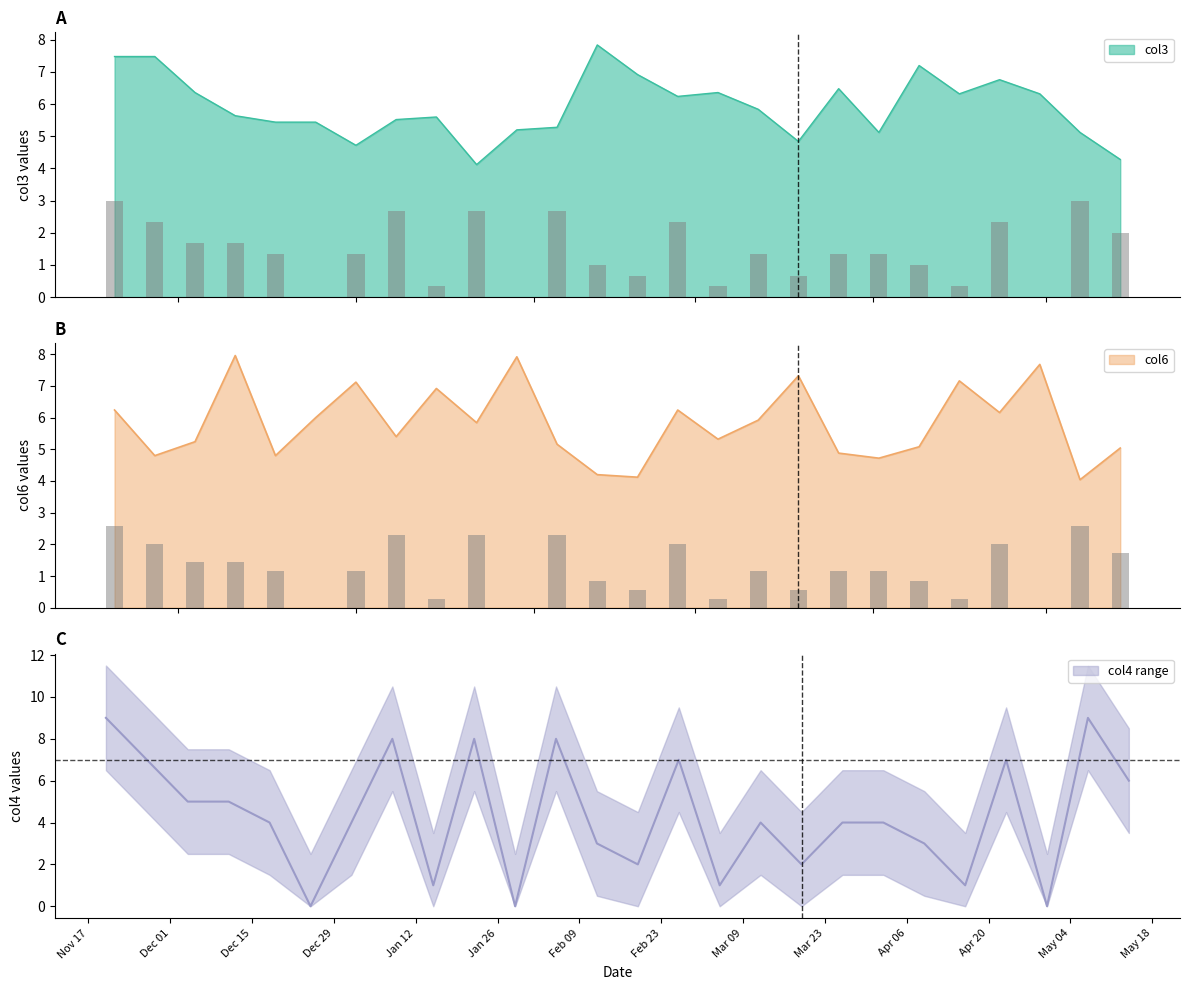

At which label is col3 closest to 5?

2021-04-02